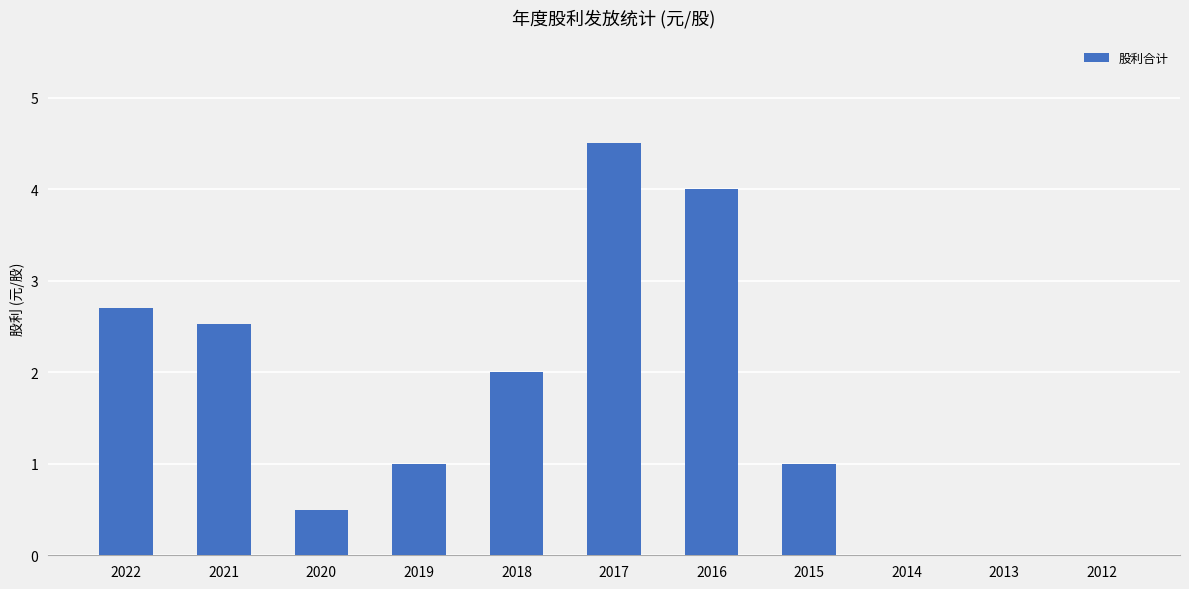

What is the average value?

1.7